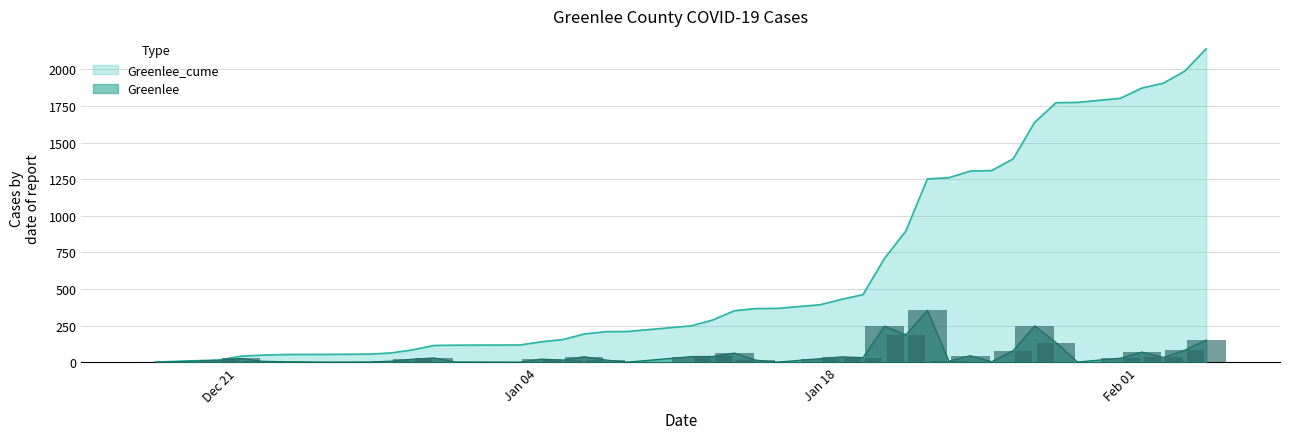

The value of Greenlee at 6 is 1. True or false?

False